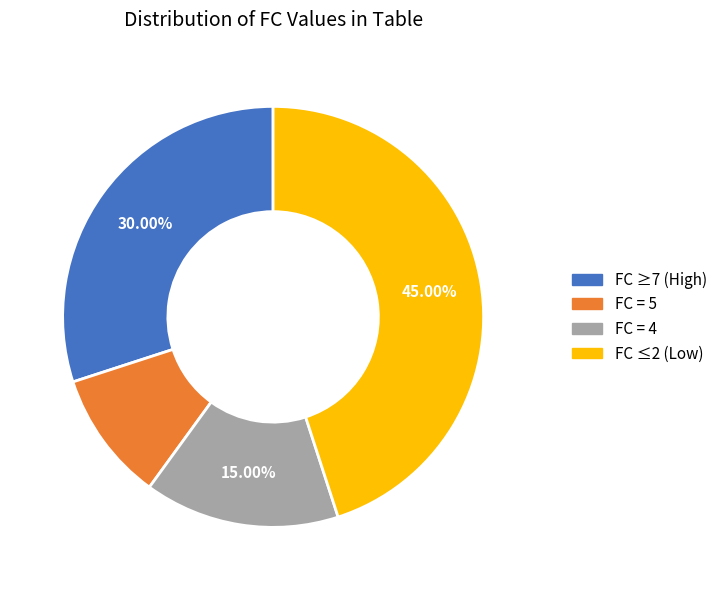

Does any single category account for the majority?

No